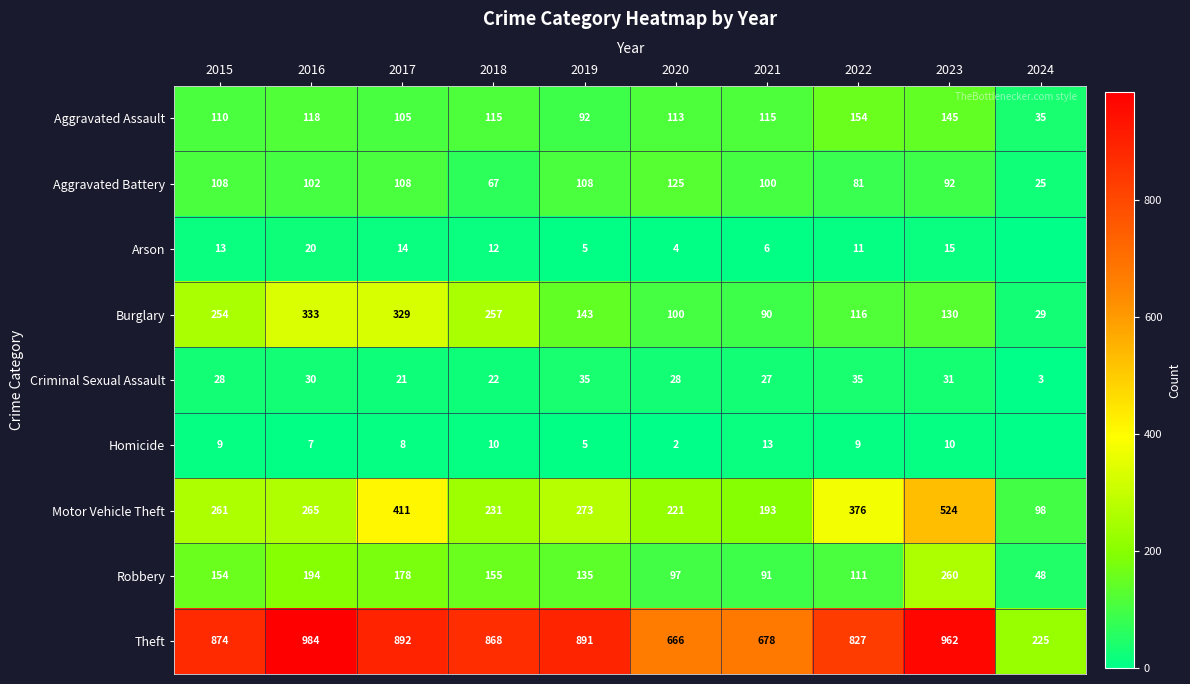

Rank the series at 2021 from highest to lowest value.

Theft, Motor Vehicle Theft, Aggravated Assault, Aggravated Battery, Robbery, Burglary, Criminal Sexual Assault, Homicide, Arson